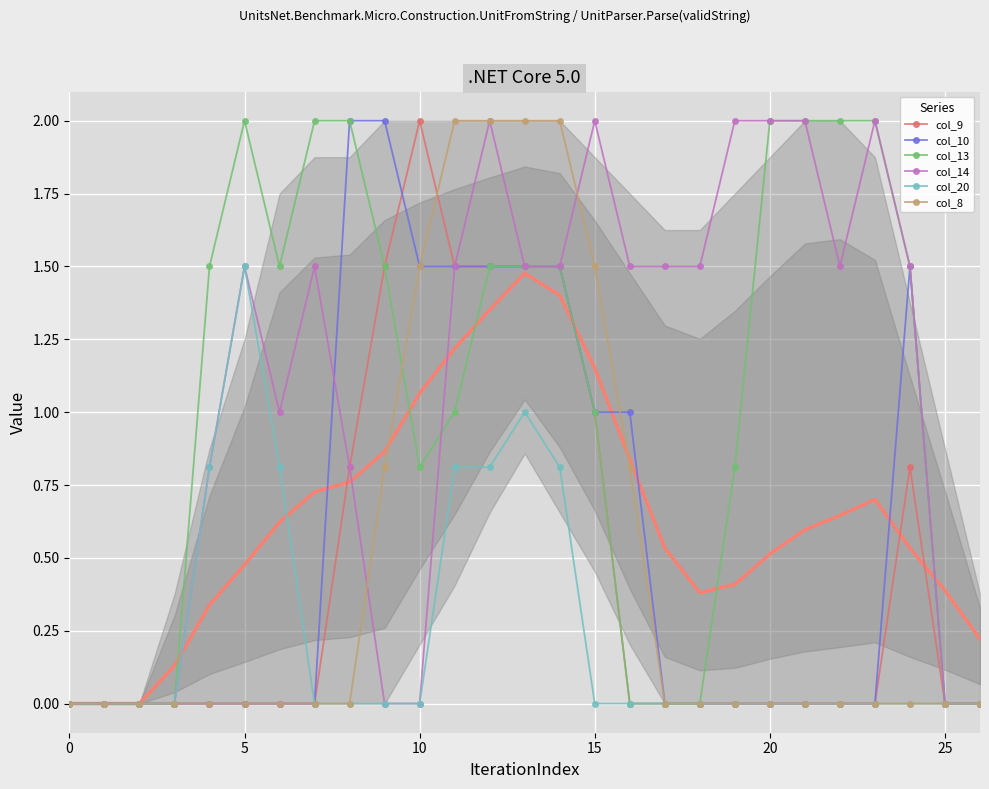

Reading left to right, what are all the values shown in this chart?

col_9: 0.0	0.0	0.0	0.0	0.0	0.0	0.0	0.0	0.8	1.5	2.0	1.5	1.5	1.5	1.5	1.0	0.0	0.0	0.0	0.0	0.0	0.0	0.0	0.0	0.8	0.0	0.0
col_10: 0.0	0.0	0.0	0.0	0.0	0.0	0.0	0.0	2.0	2.0	1.5	1.5	1.5	1.5	1.5	1.0	1.0	0.0	0.0	0.0	0.0	0.0	0.0	0.0	1.5	0.0	0.0
col_13: 0.0	0.0	0.0	0.0	1.5	2.0	1.5	2.0	2.0	1.5	0.8	1.0	1.5	1.5	1.5	1.0	0.0	0.0	0.0	0.8	2.0	2.0	2.0	2.0	1.5	0.0	0.0
col_14: 0.0	0.0	0.0	0.0	0.8	1.5	1.0	1.5	0.8	0.0	0.0	1.5	2.0	1.5	1.5	2.0	1.5	1.5	1.5	2.0	2.0	2.0	1.5	2.0	1.5	0.0	0.0
col_20: 0.0	0.0	0.0	0.0	0.8	1.5	0.8	0.0	0.0	0.0	0.0	0.8	0.8	1.0	0.8	0.0	0.0	0.0	0.0	0.0	0.0	0.0	0.0	0.0	0.0	0.0	0.0
col_8: 0.0	0.0	0.0	0.0	0.0	0.0	0.0	0.0	0.0	0.8	1.5	2.0	2.0	2.0	2.0	1.5	0.8	0.0	0.0	0.0	0.0	0.0	0.0	0.0	0.0	0.0	0.0